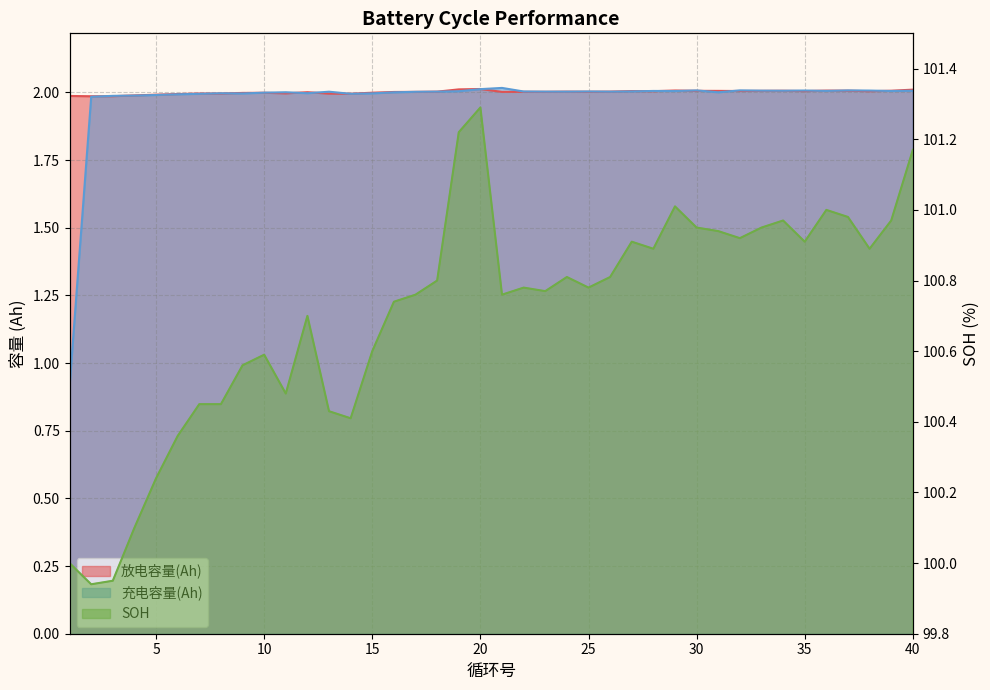

What is the difference between the second highest and minimum values in the 充电容量(Ah) series?

1.1